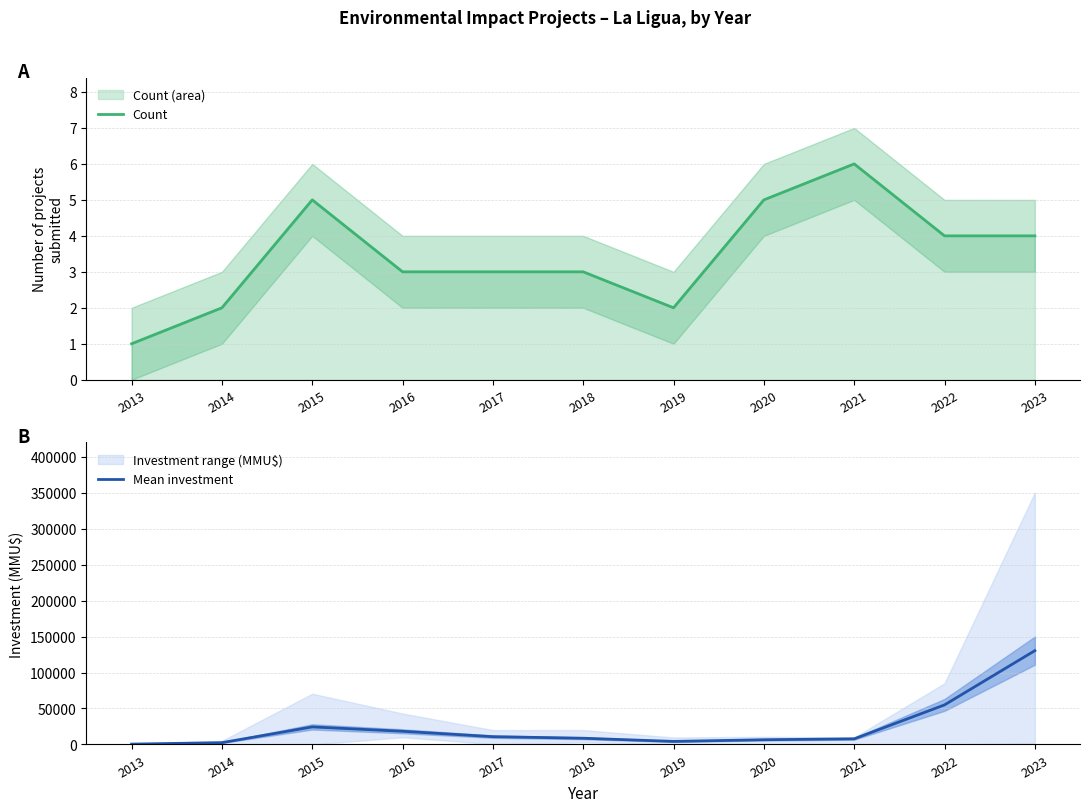

How many lines are shown in the chart?

2